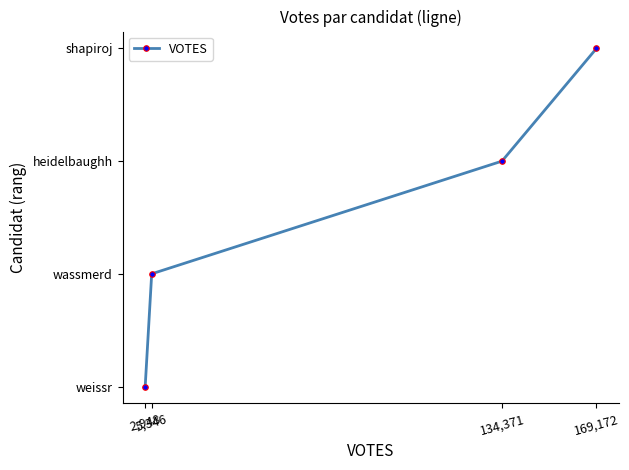

Does the chart have visible grid lines?

No